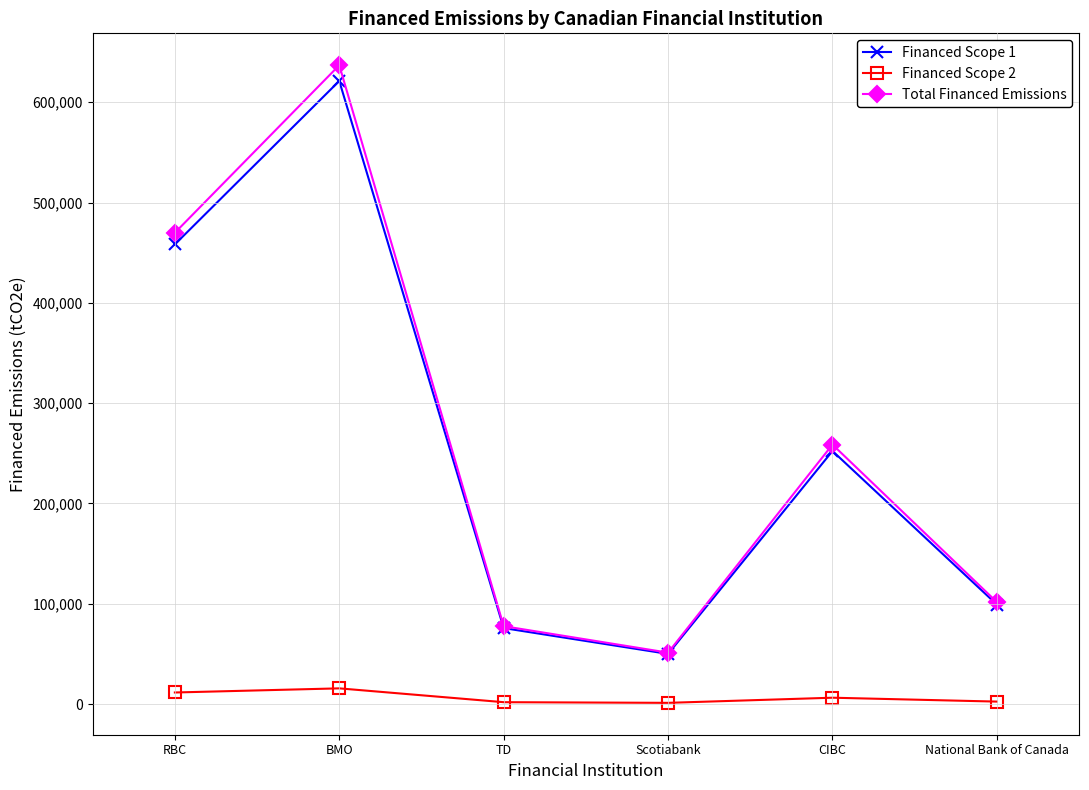

At which category is the sum across all series the highest?

BMO